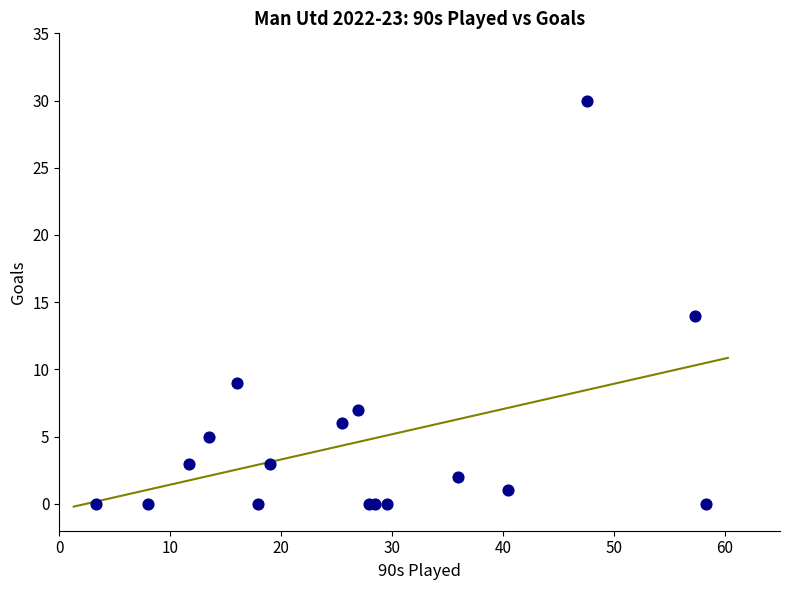

What Y value in the scatter plot is closest to 15?

14